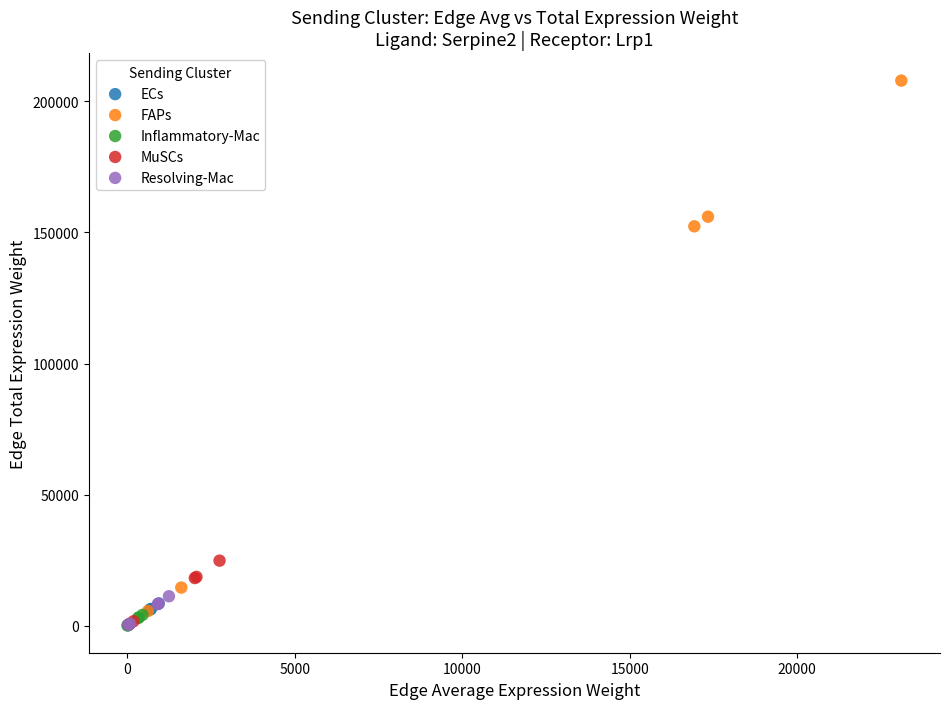

Which series reaches the maximum Y coordinate?

FAPs